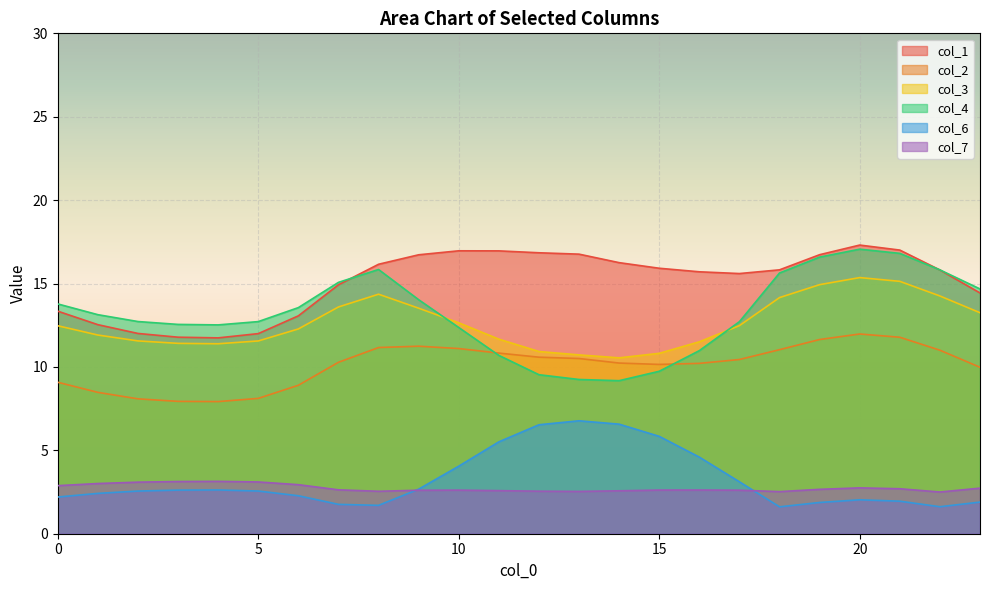

True or false: col_2 has more than 2 points higher than both neighbors.

False